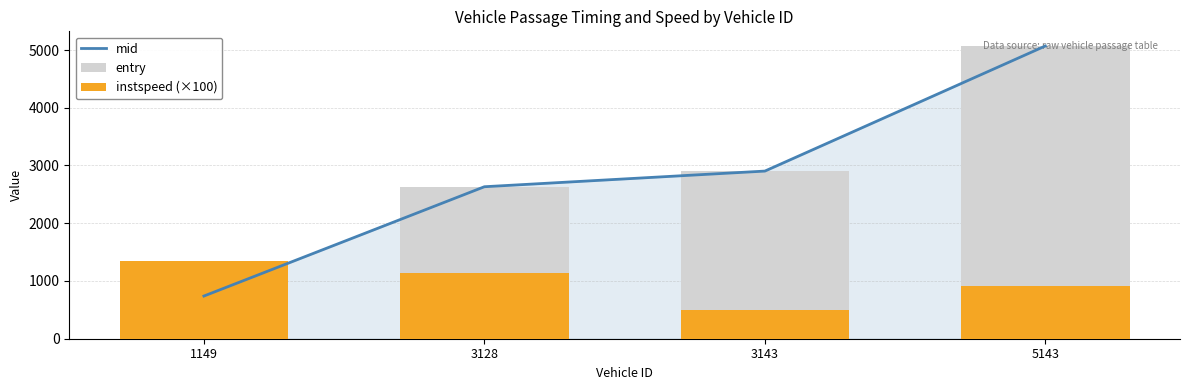

Does the chart contain any negative values?

No